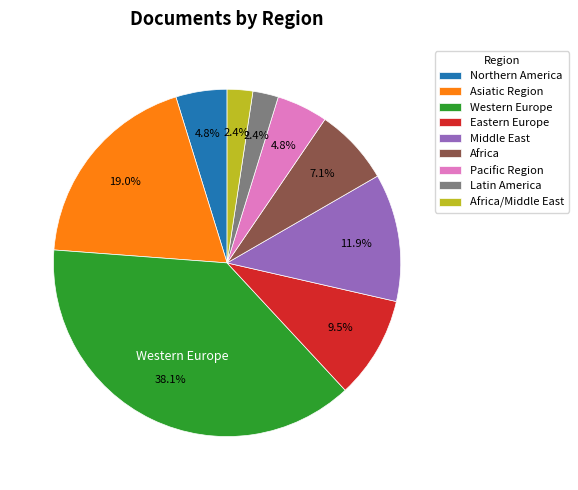

Is there a majority slice in this chart?

No